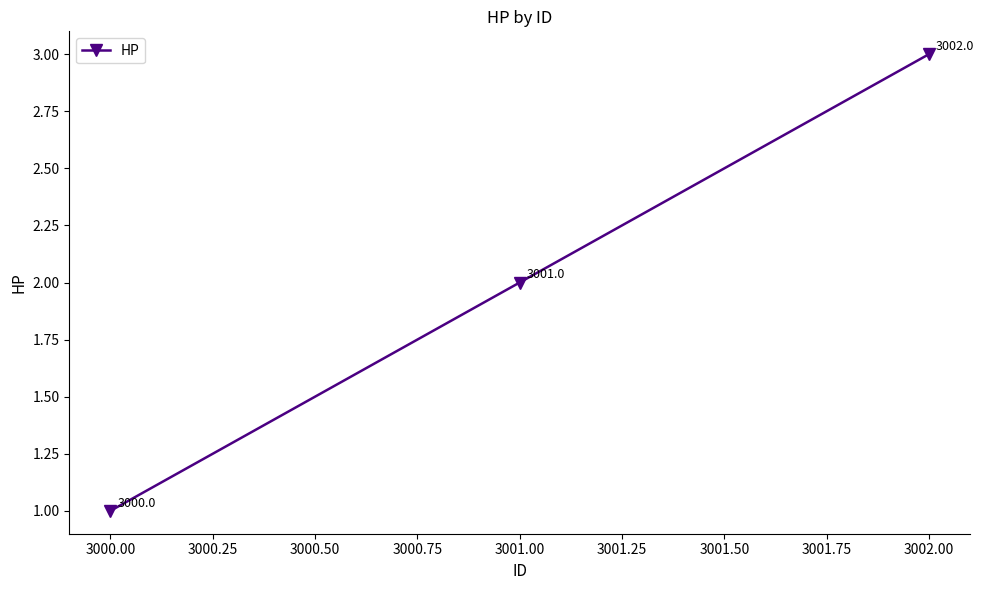

What is the maximum value shown in the chart?

3